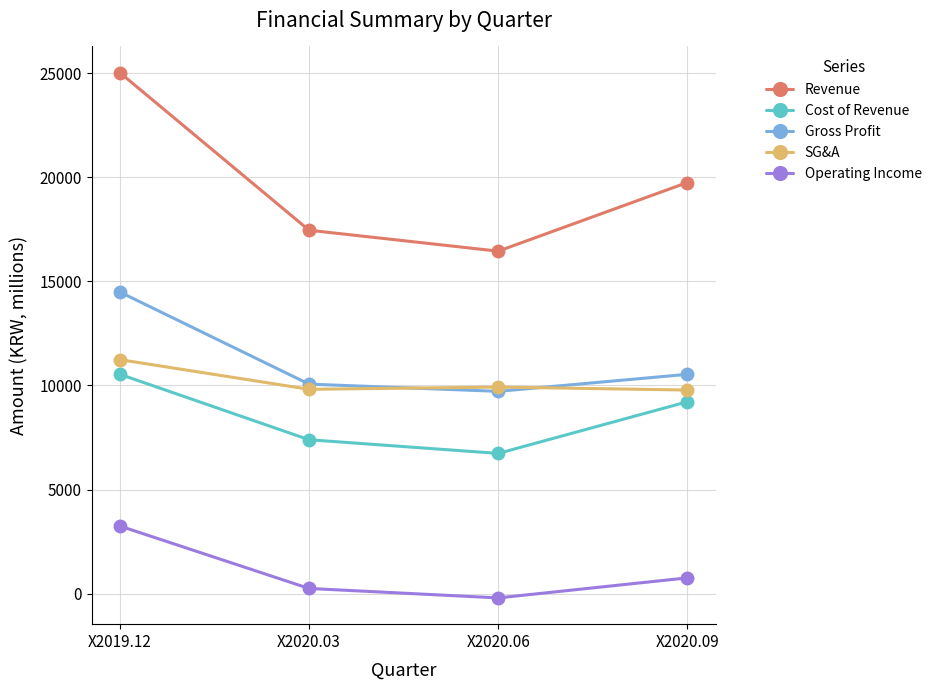

Is the value of Revenue at X2020.09 greater than the value of Operating Income at X2019.12?

Yes